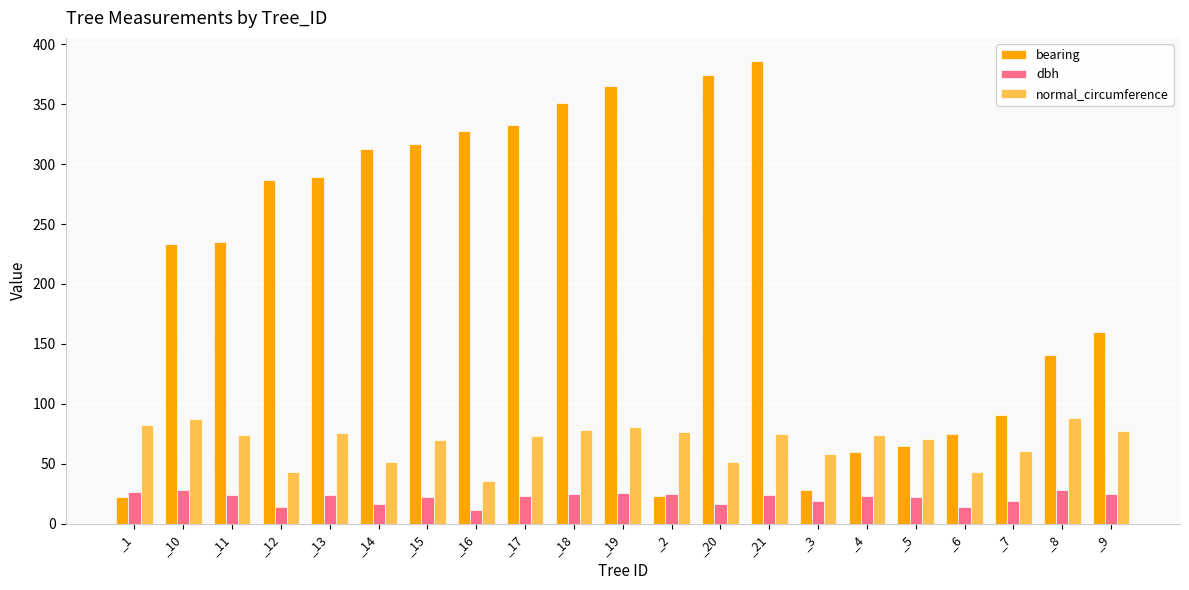

The value of normal_circumference at _9 is 77.0. True or false?

True